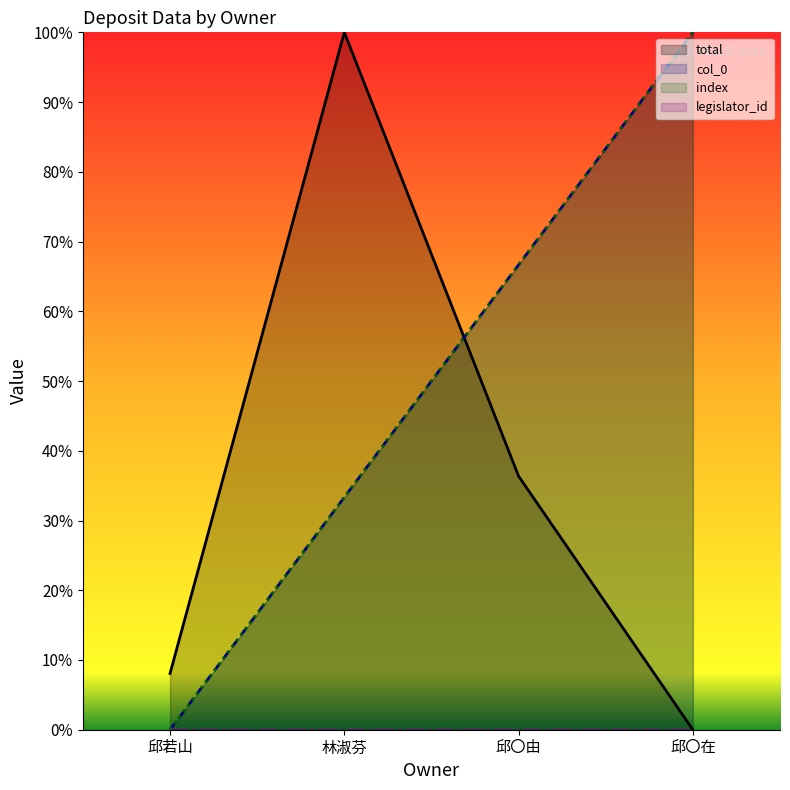

Which series changed the most between 林淑芬 and 邱〇由?

total